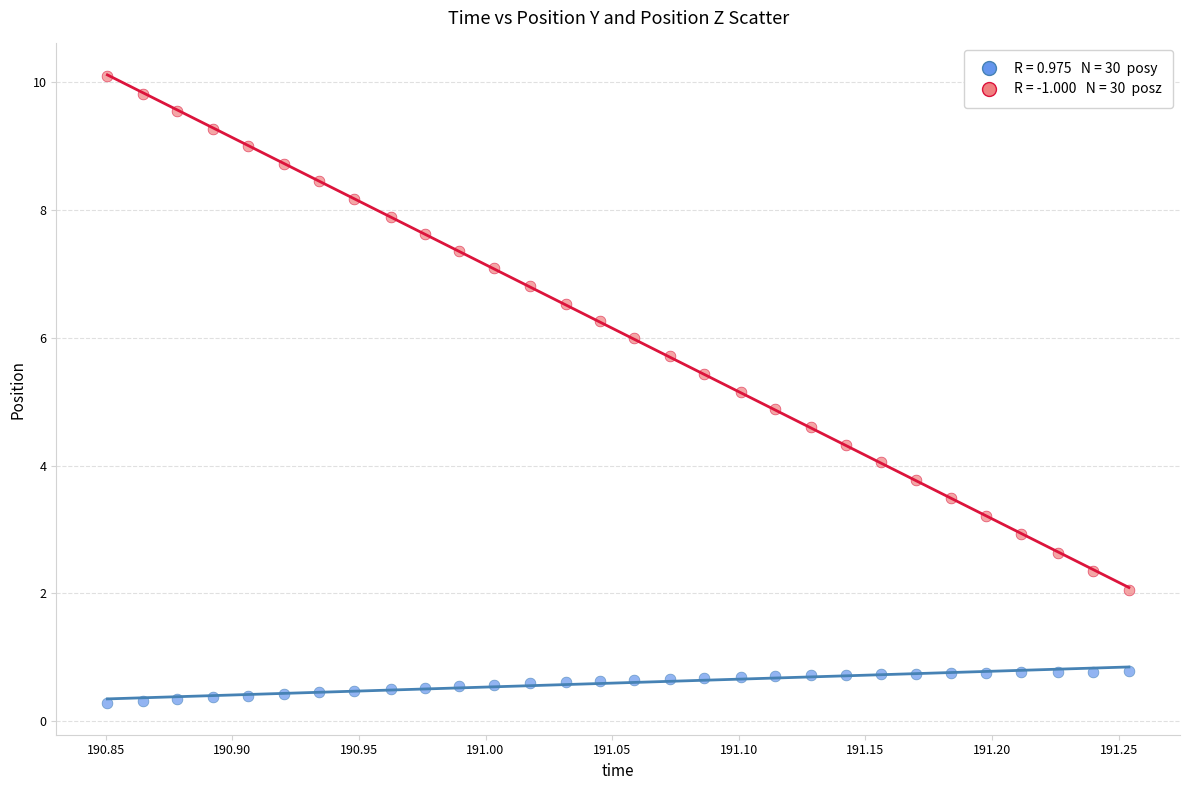

Across all data points, what is the range of X values (max minus min)?

0.4